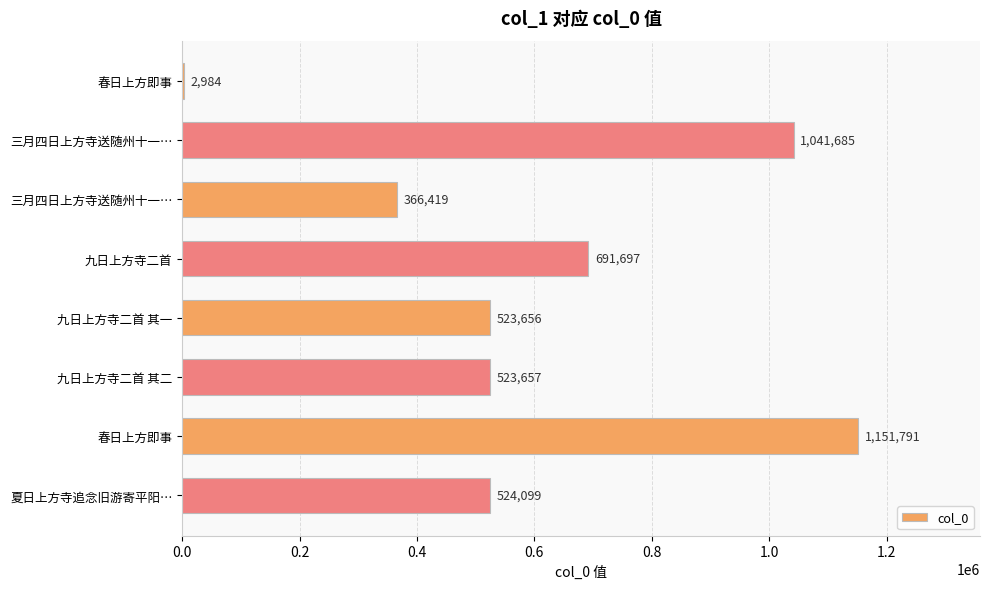

How many data points does each series have?

8